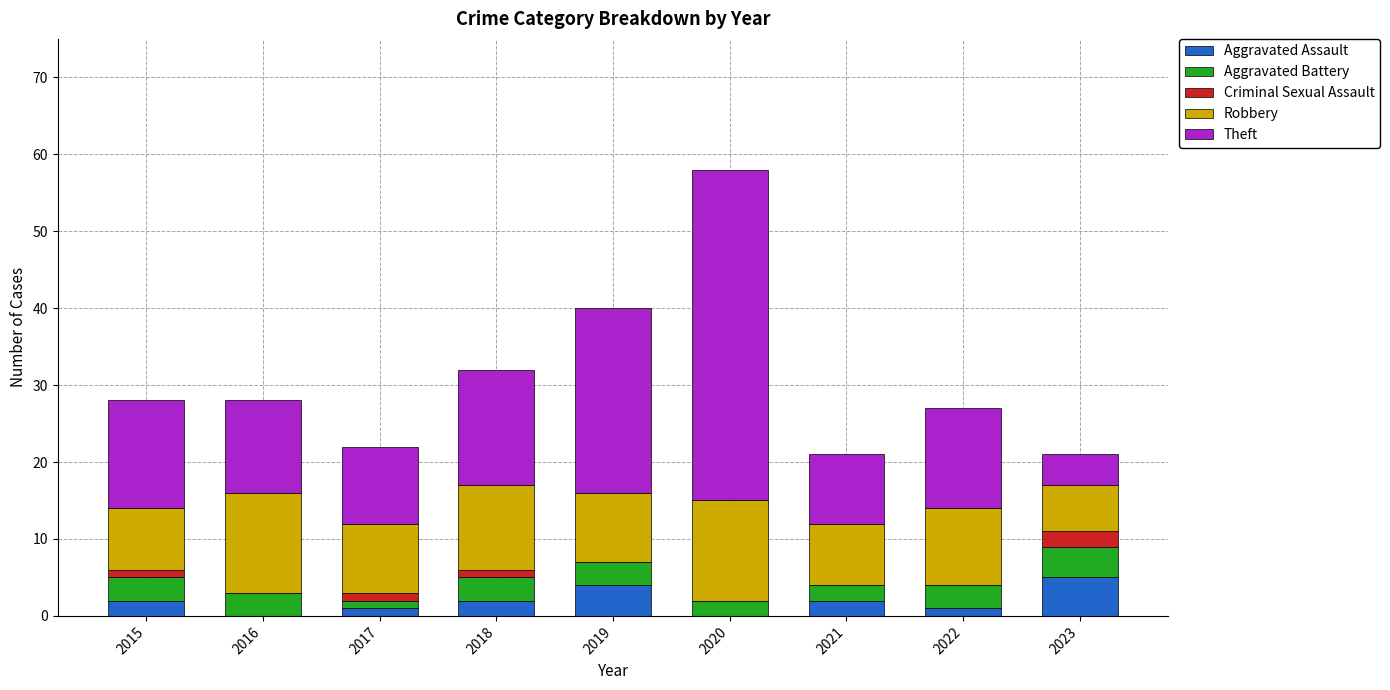

At which category is the sum across all series the highest?

2020